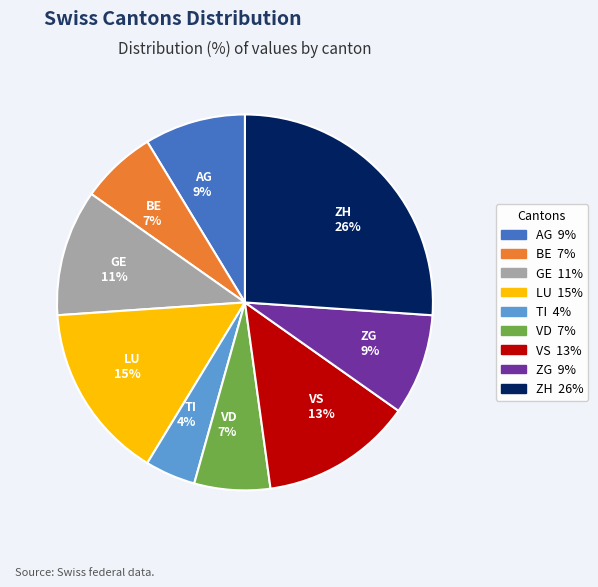

The ZH slice represents 21% of the pie. True or false?

False